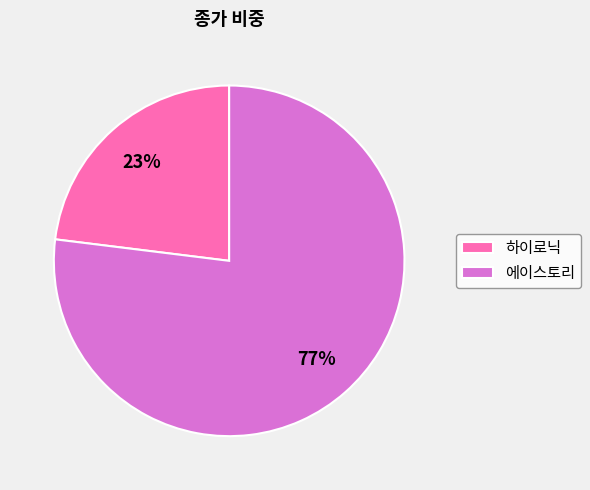

Which slice is the smallest?

하이로닉